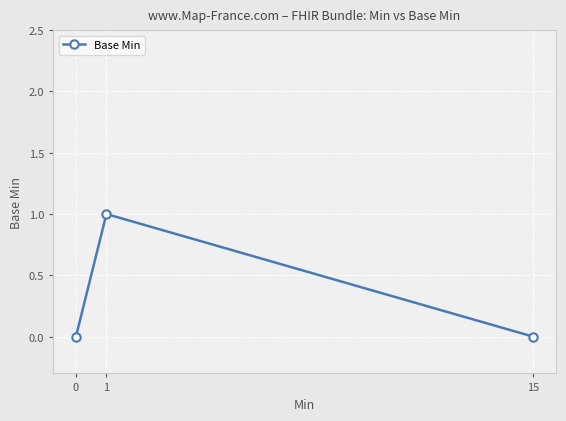

Is it true that the value at 1 is 0?

False